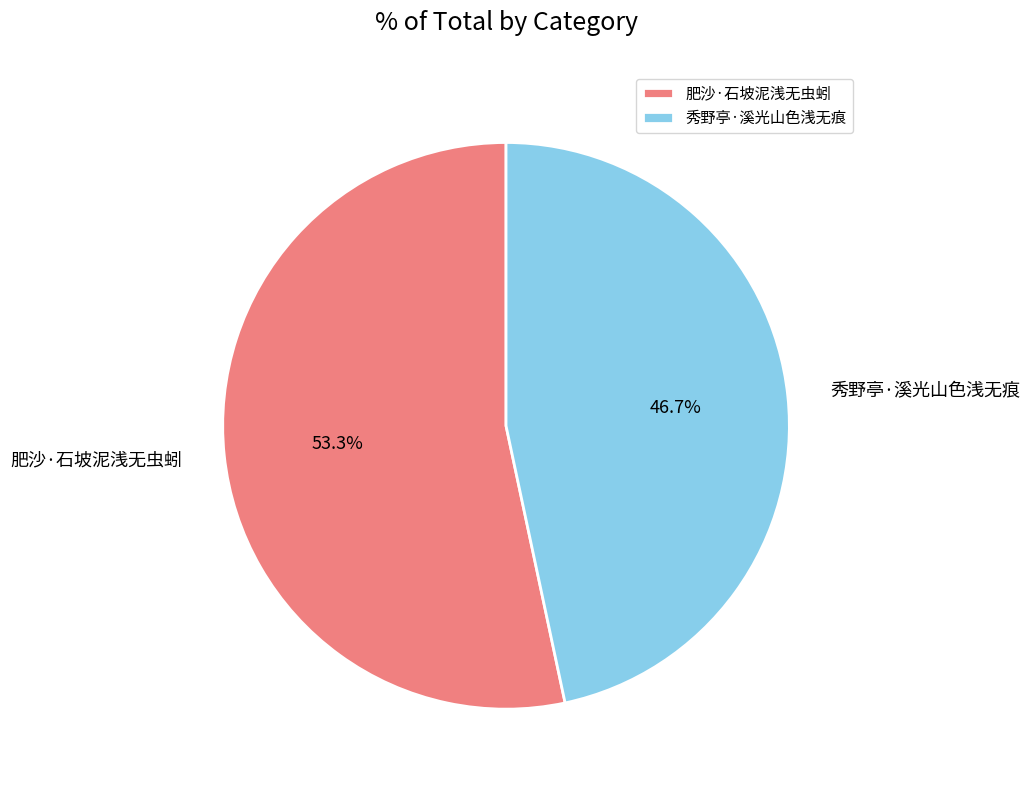

To the nearest percent, what portion does 秀野亭·溪光山色浅无痕 represent?

47%